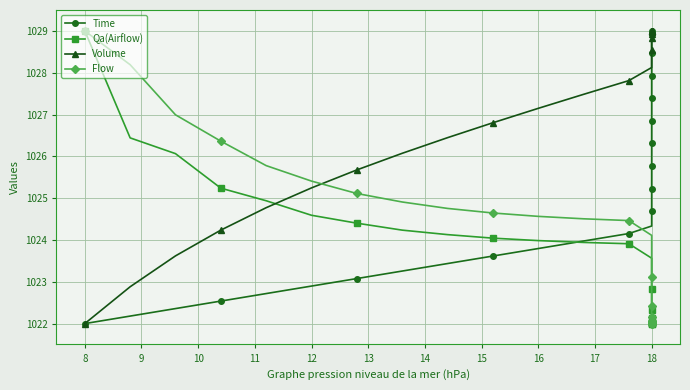

Which series ends up on top after the final intersection of Qa(Airflow) and Time?

Time